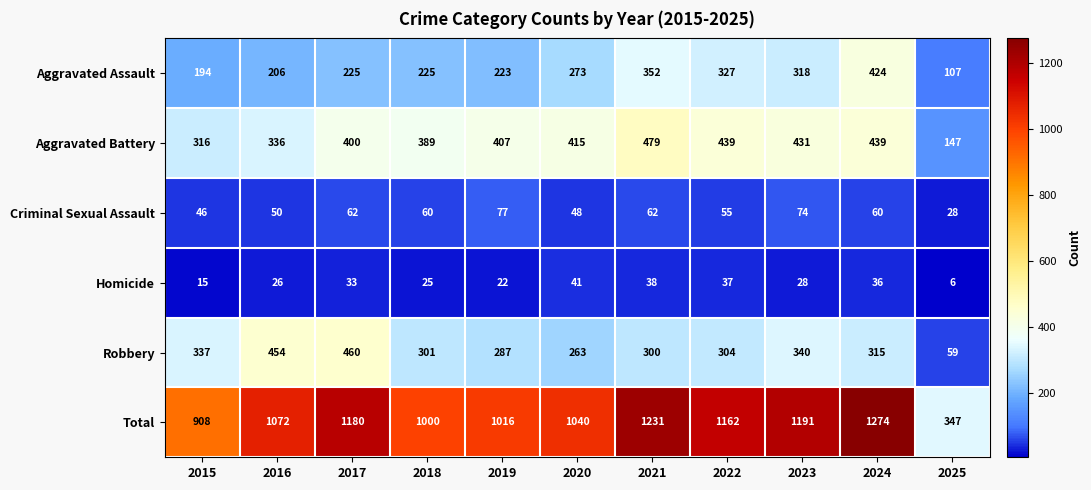

The value of Homicide at 2018 is 41. True or false?

False